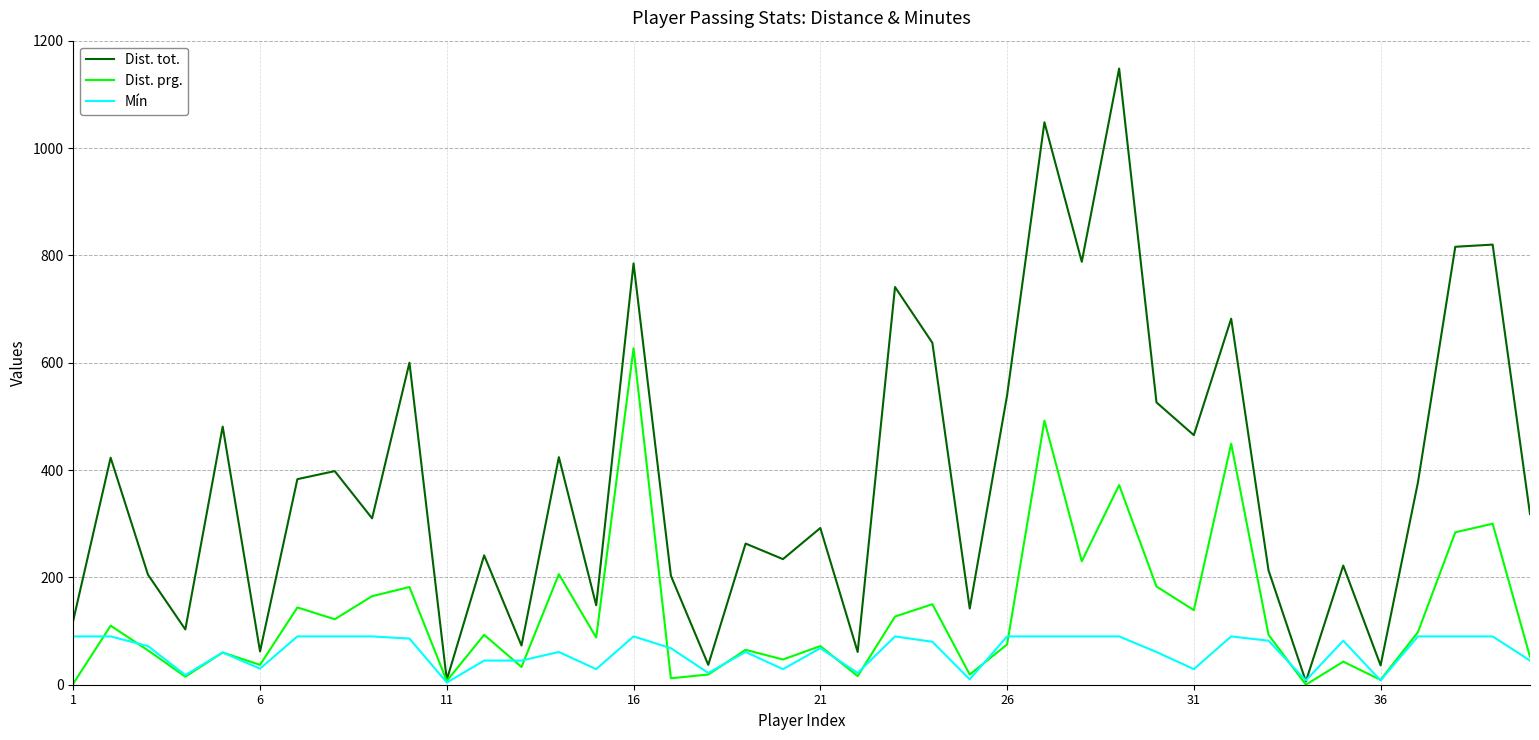

Which series has the widest spread of values?

Dist. tot.